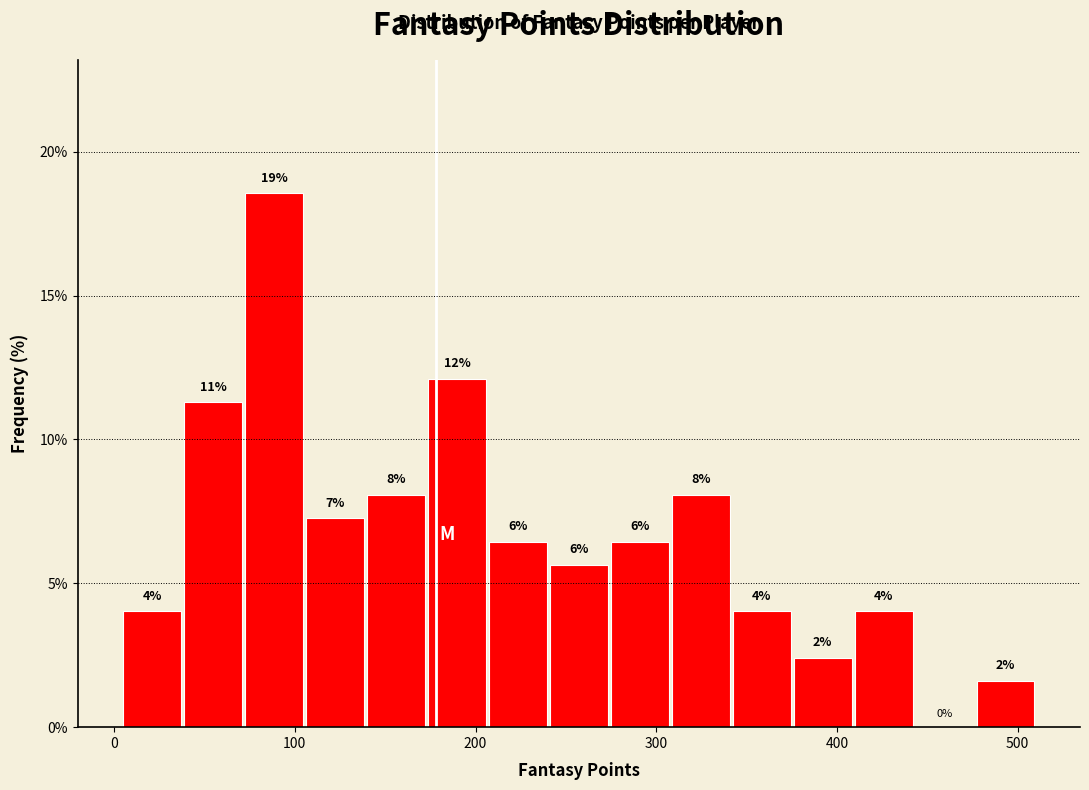

Read against the x-axis, roughly where is the centre of the tallest bar?

90